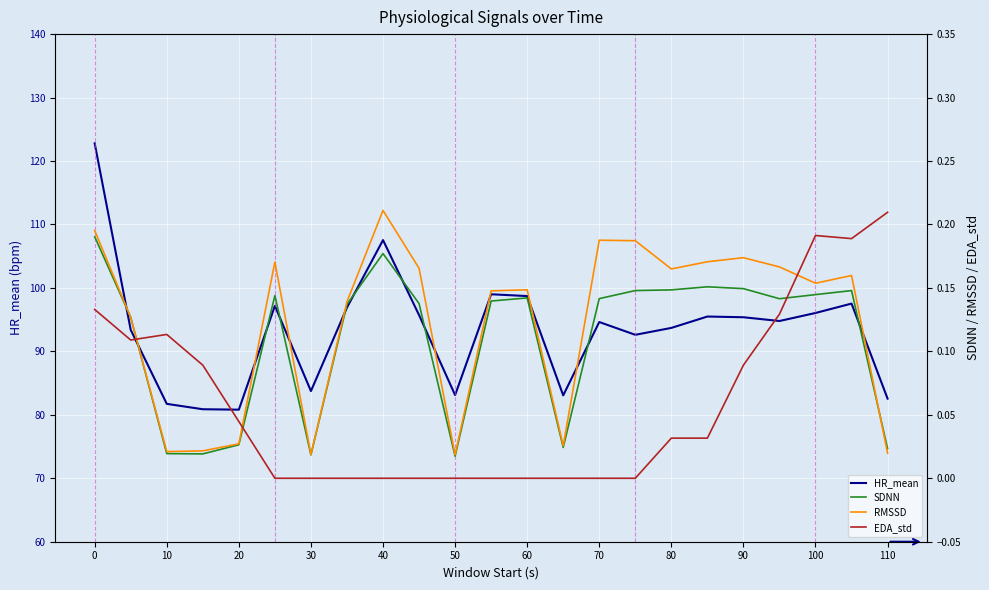

The HR_mean series shows 125.0 at 90. True or false?

False